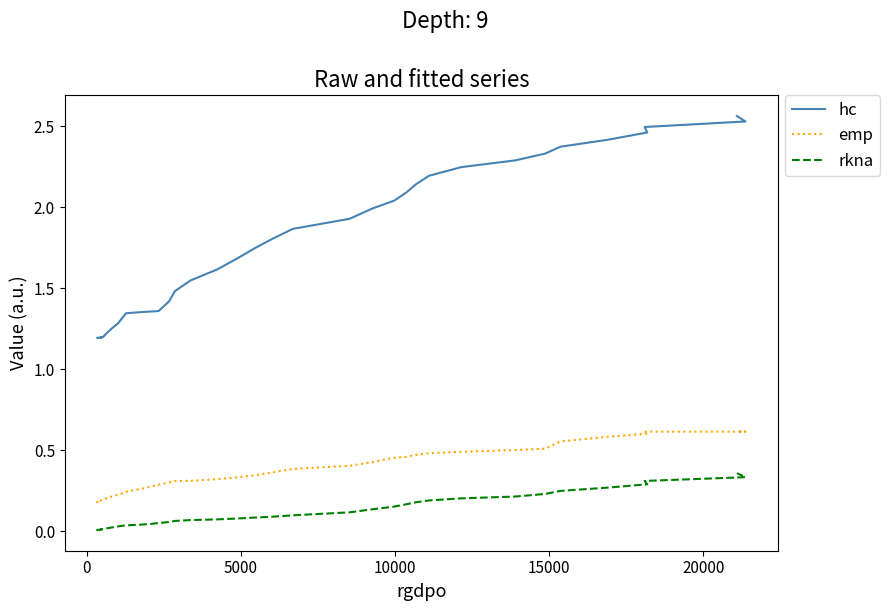

How many lines are shown in the chart?

3